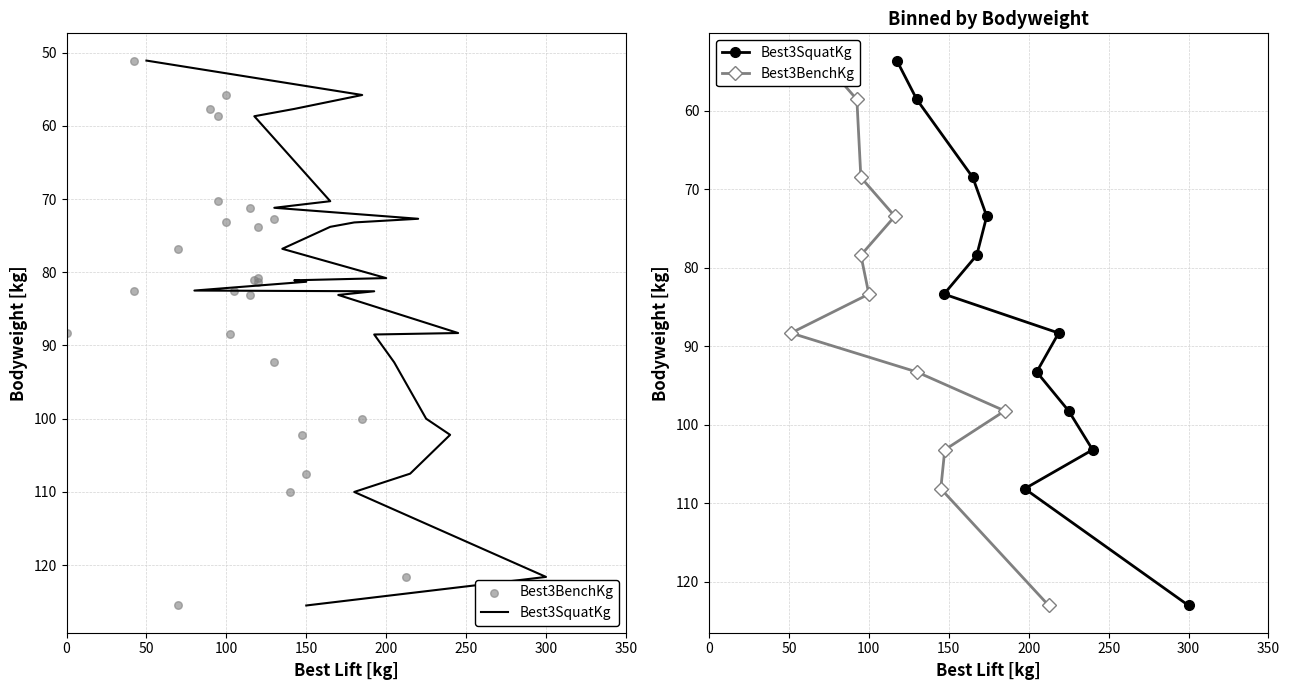

What are all the series names shown in the legend?

Best3SquatKg, Best3BenchKg